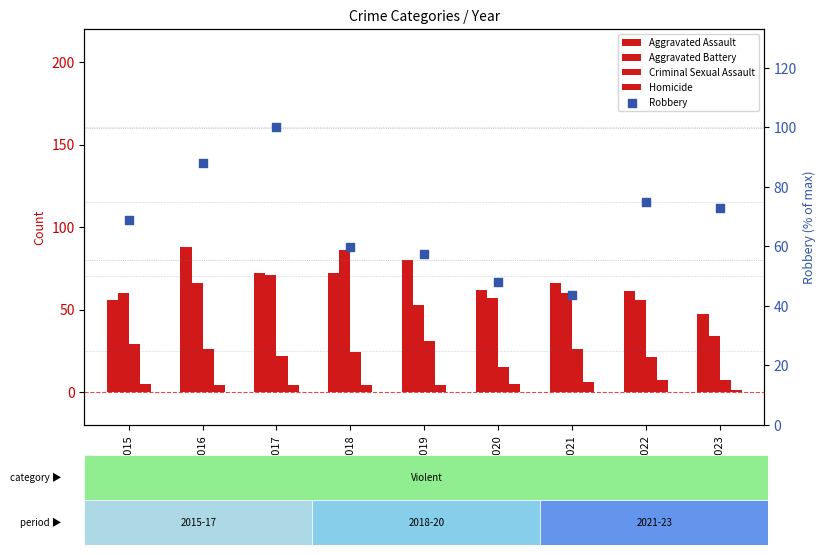

What are all the series names shown in the legend?

Aggravated Assault, Aggravated Battery, Criminal Sexual Assault, Homicide, Robbery